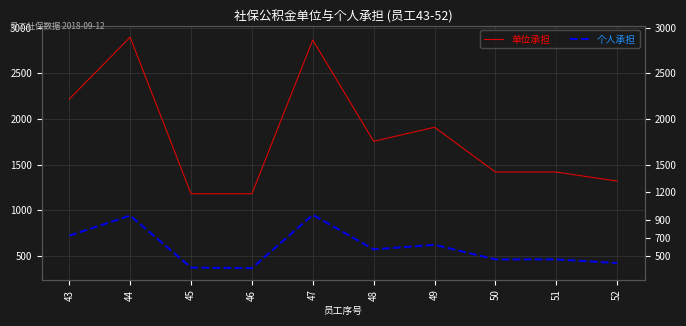

How many lines are shown in the chart?

2